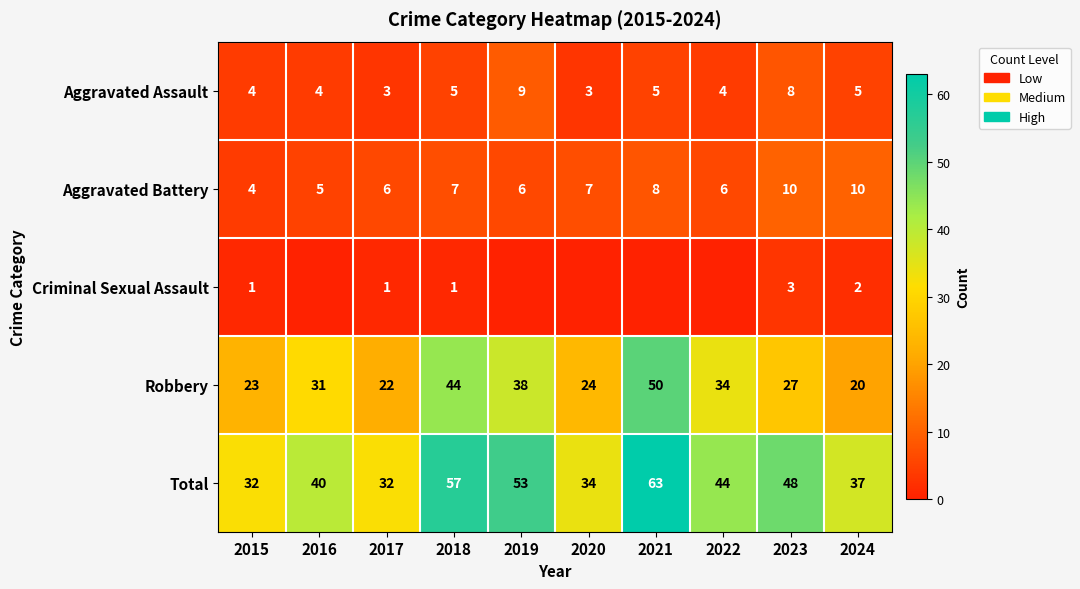

What is the total value across all series at 2019?

106